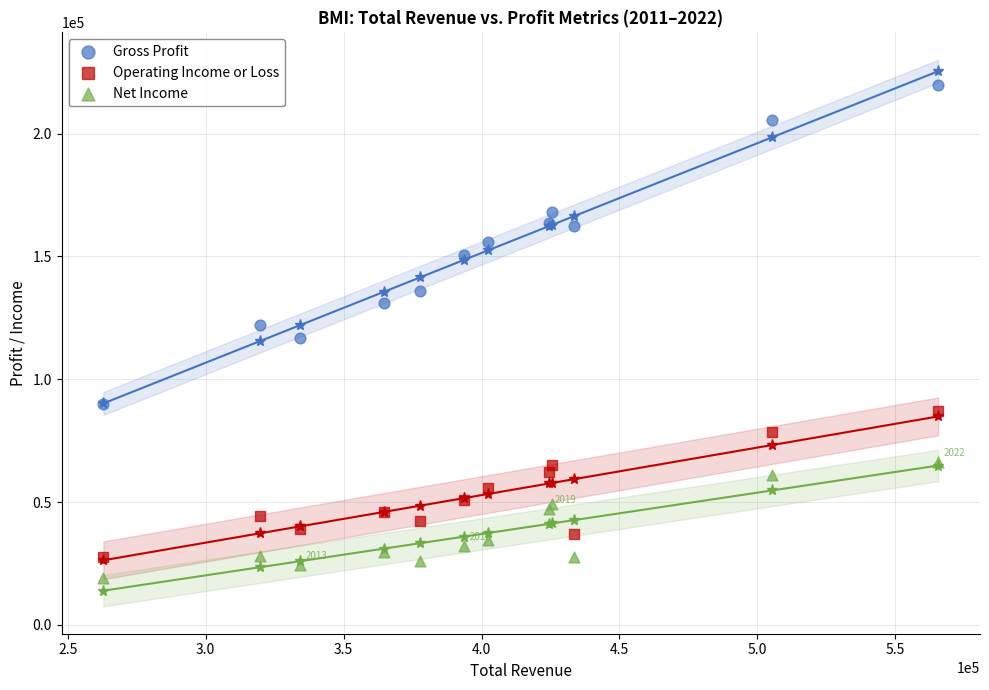

Which series has the largest Y range (max minus min)?

Gross Profit